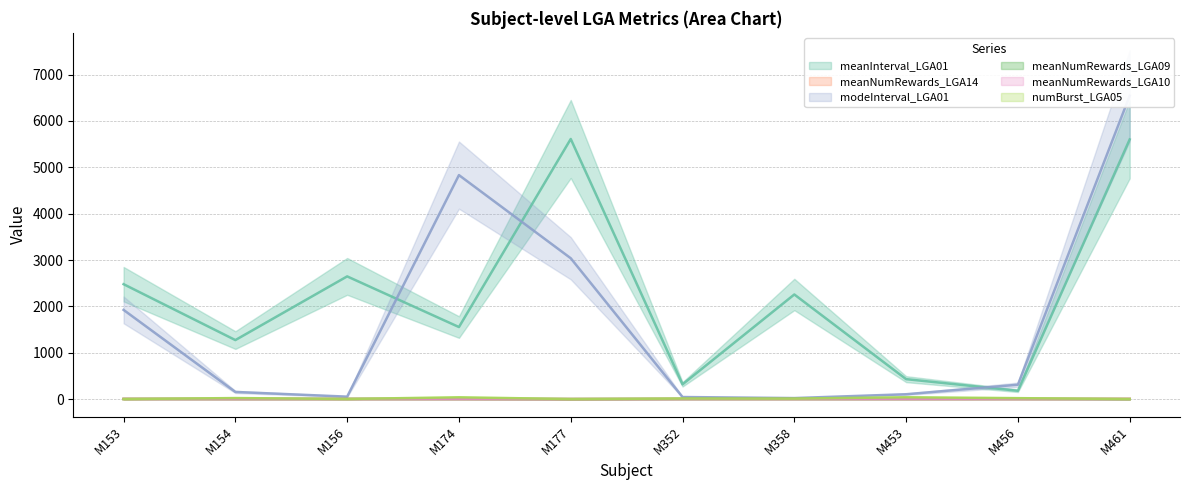

What value does the meanInterval_LGA01 series have at M352?

318.3